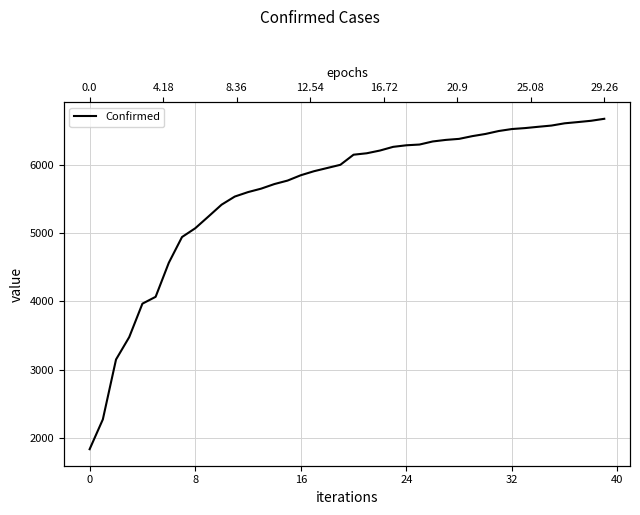

What is the change in value from 23 to 26?

+79